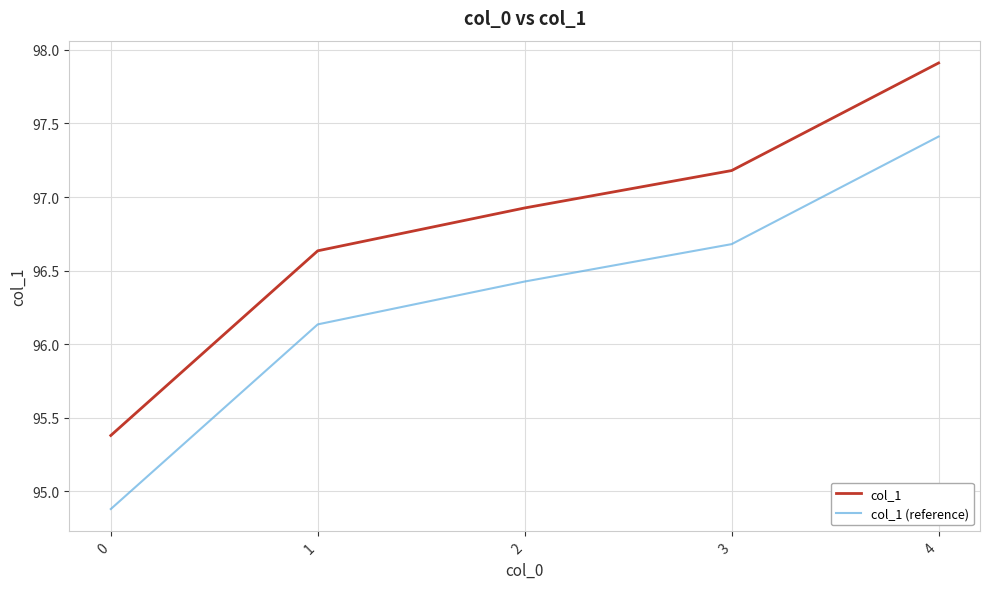

Rank the series by their average value, from highest to lowest.

col_1, col_1 (reference)